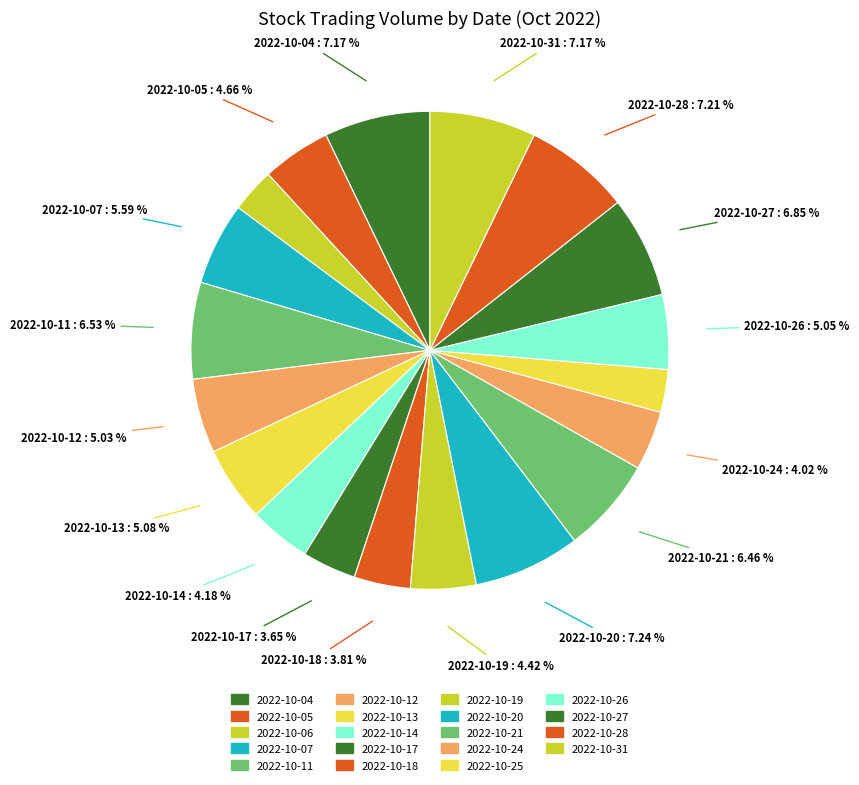

How many slices are in this pie chart?

19